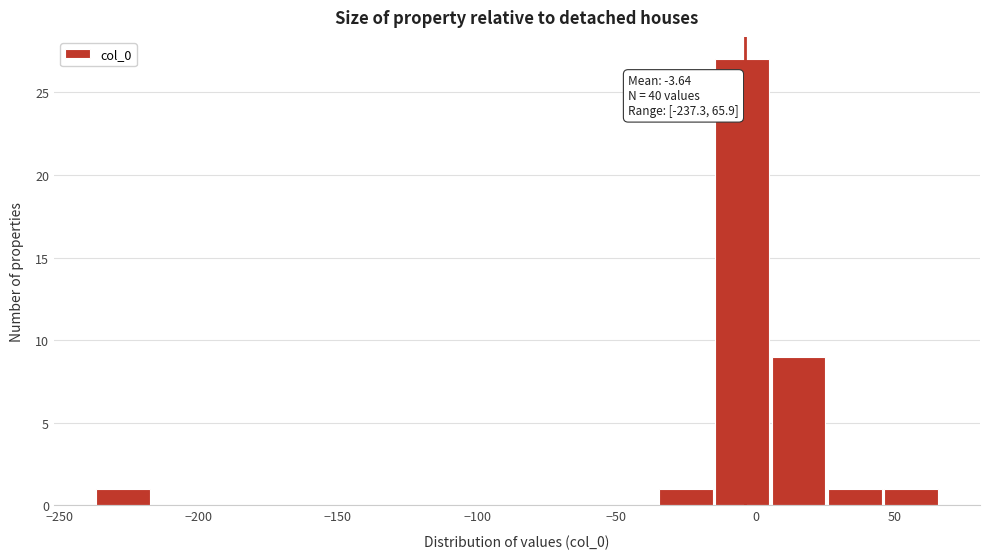

Over which range of the x-axis is the bar tallest?

-15 to 5